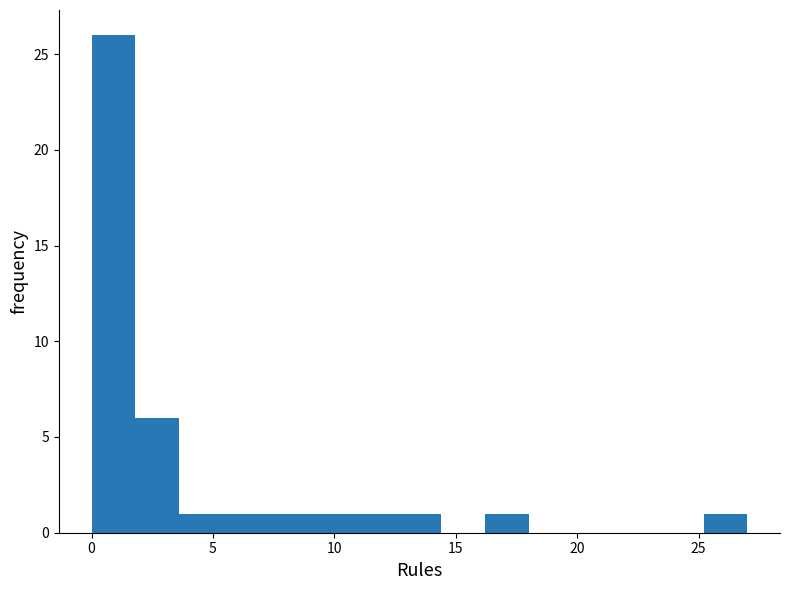

Around what value on the x-axis is the tallest bar? Give the approximate position of its centre, as read against the axis.

1.0